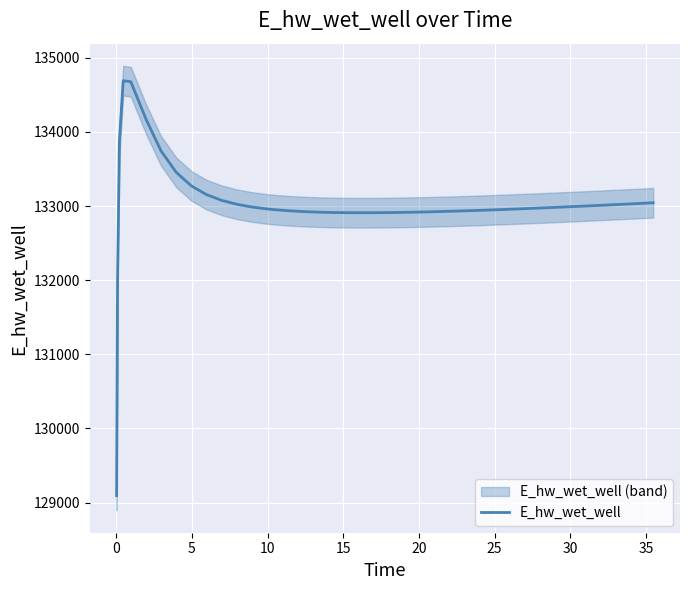

How many points are higher than both their immediate neighbors (excluding endpoints)?

1